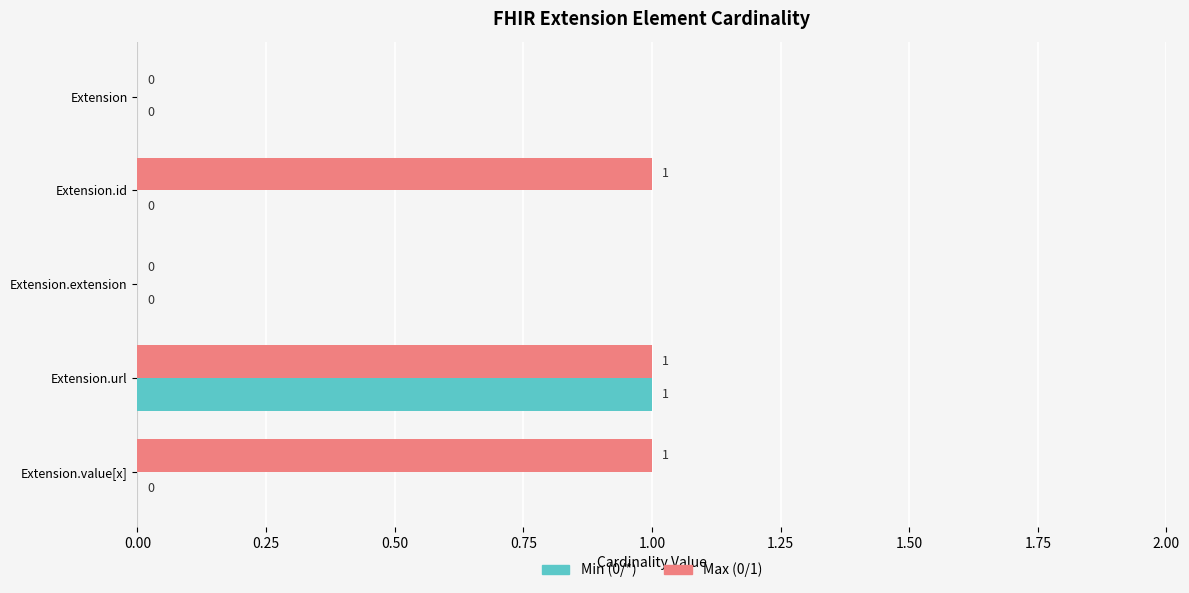

The Min (0/*) series shows 1 at Extension.value[x]. True or false?

False